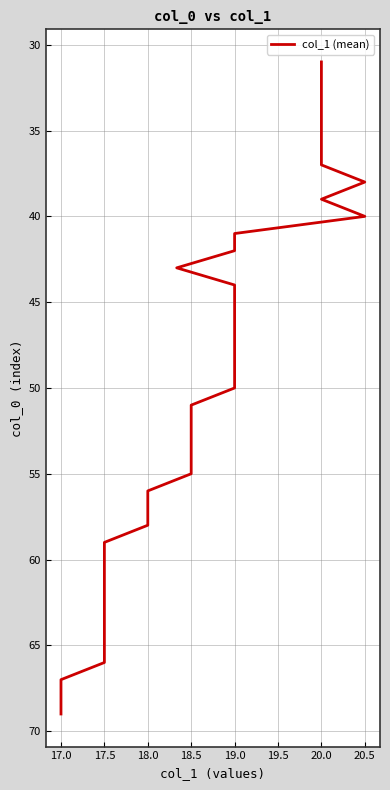

Between 18.5 and 18.0, which is larger?

18.0